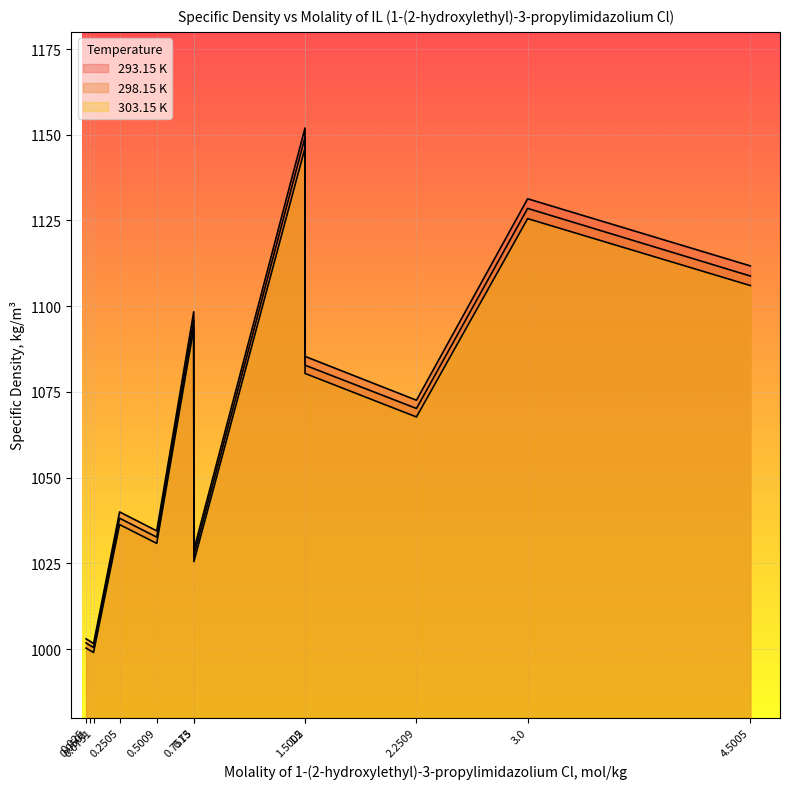

What is the sum of the 303.15 K values at 4.5005 and 0.75?

2199.6